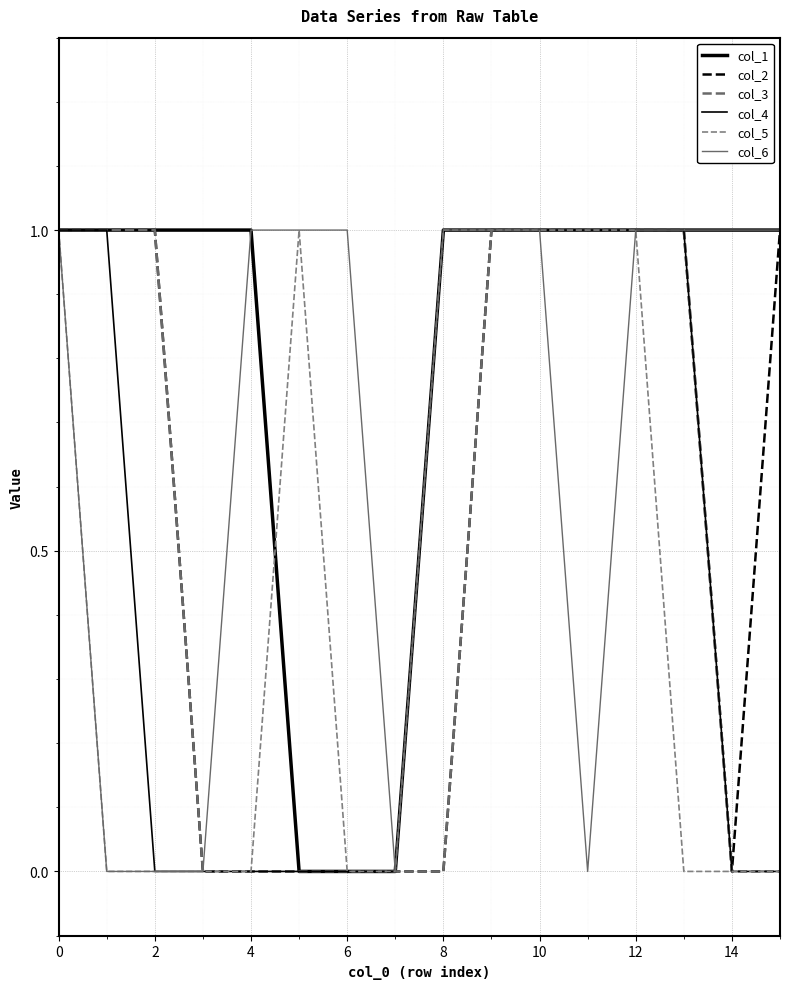

What is the label of the 14th point from the left?

13